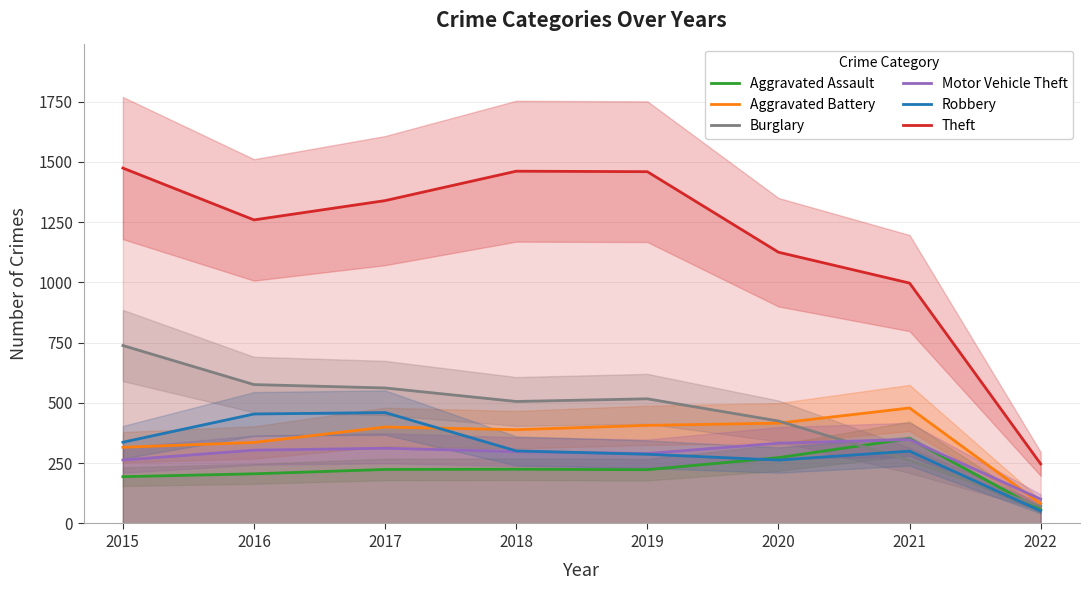

Does the chart have visible grid lines?

Yes